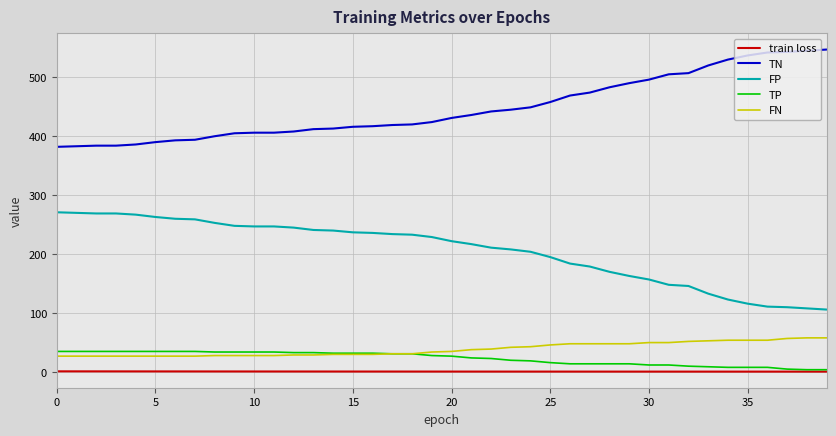

What is the sum of all FN values?

1547.0